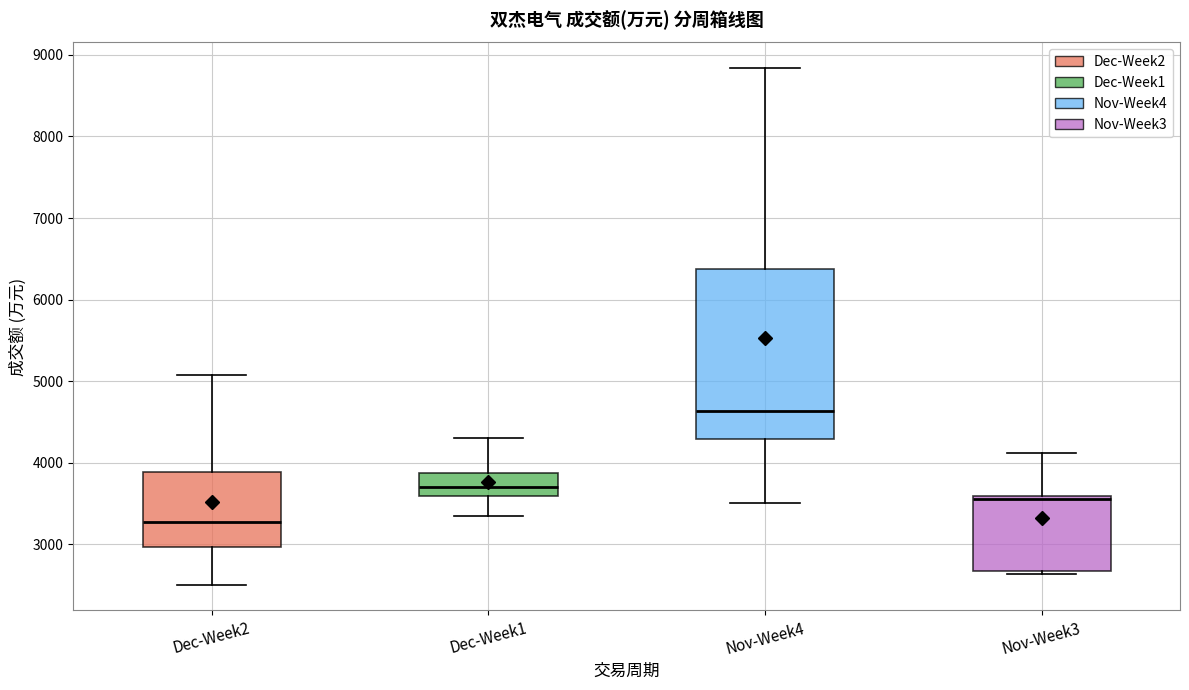

Which box is the tallest, from its lower edge to its upper edge?

Nov-Week4